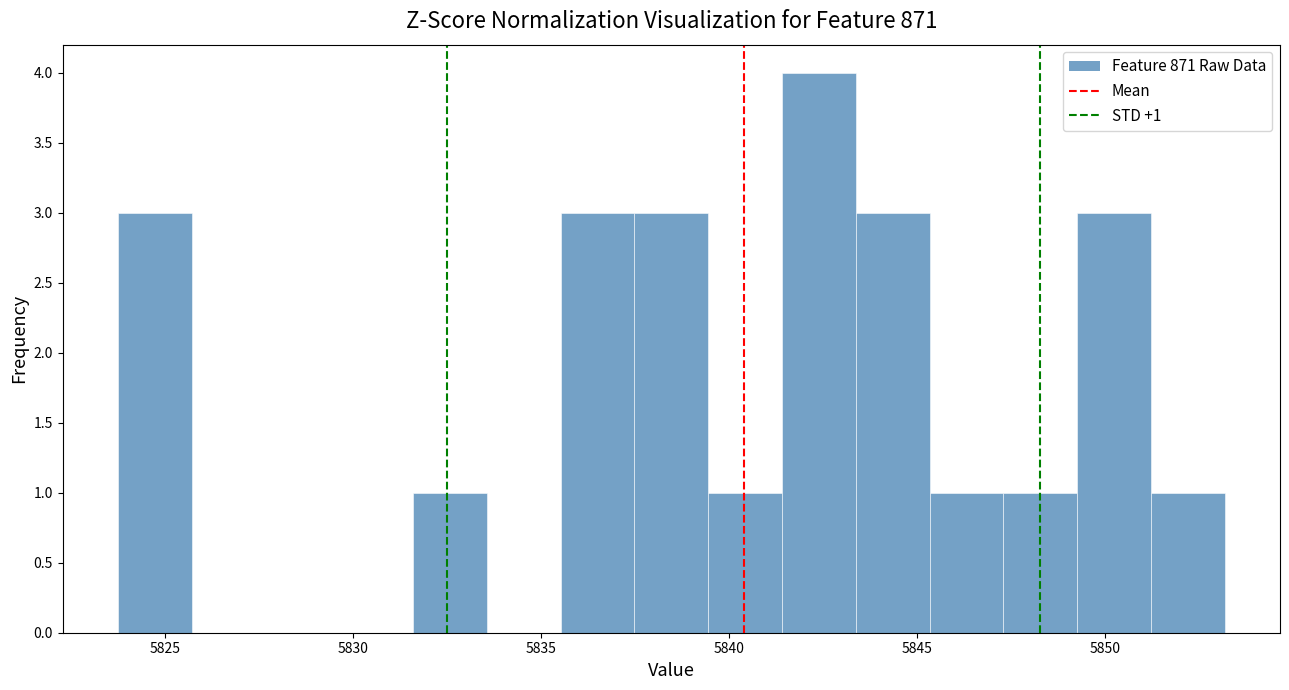

Read against the x-axis, roughly where is the centre of the tallest bar?

5842.5